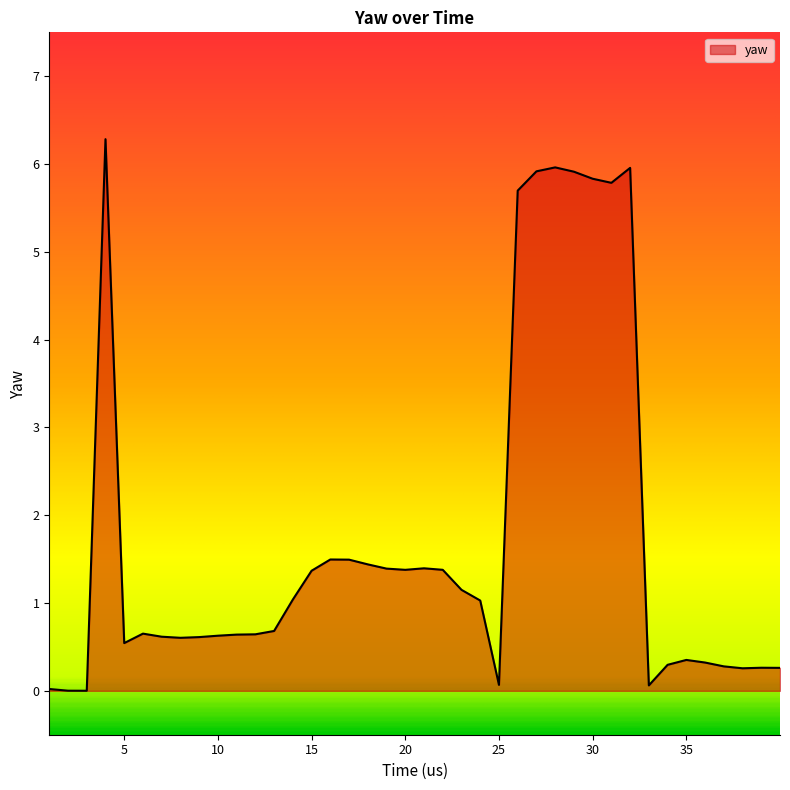

What is the difference between the maximum and minimum values?

6.3